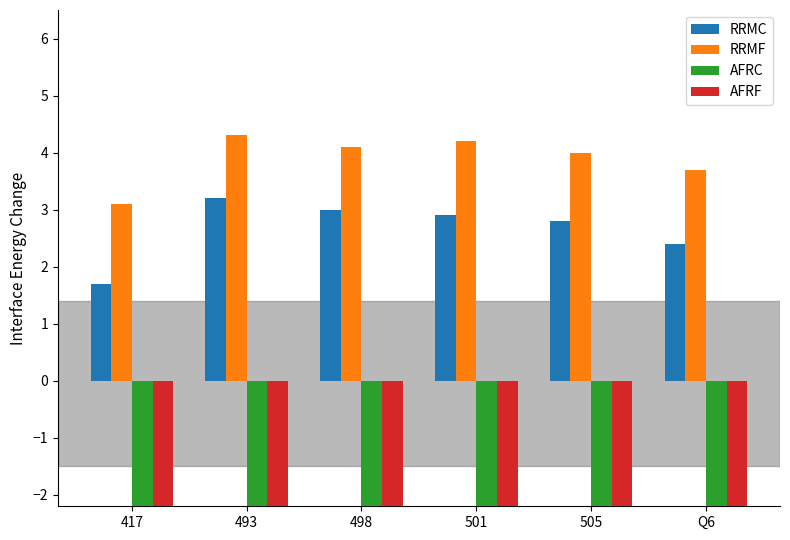

Between 417 and 505, which is larger?

505